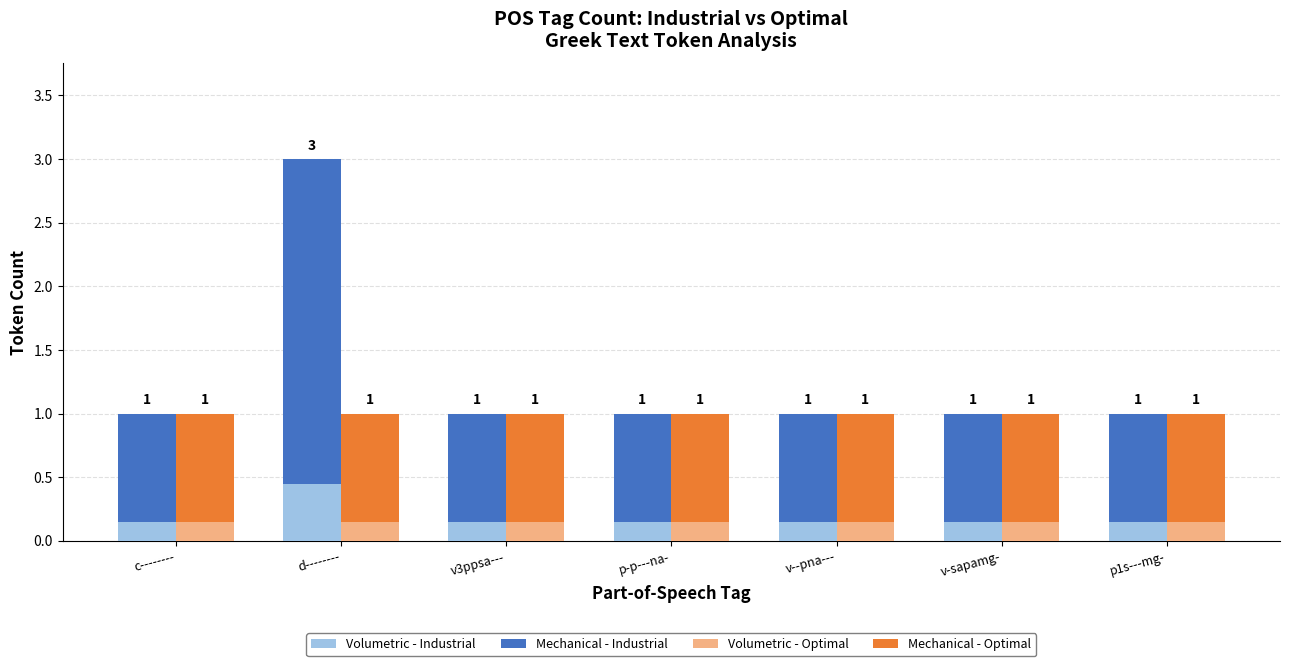

What is the lowest value of the Mechanical - Industrial series?

0.8